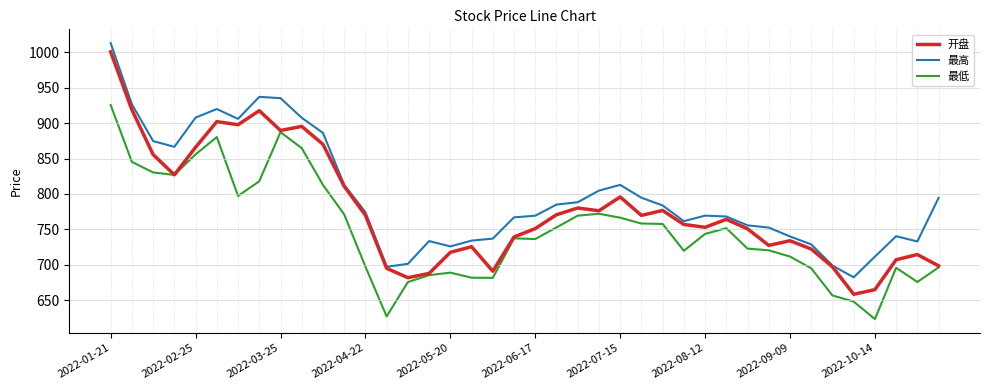

True or false: 最高 and 最低 cross at least once.

False